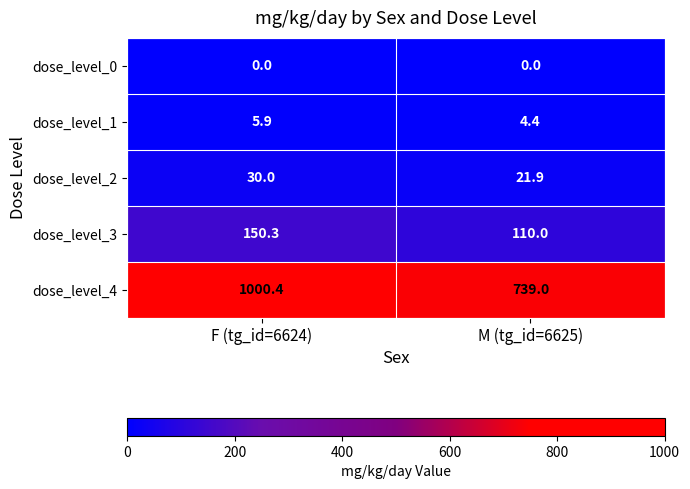

What is the highest value of the dose_level_1 series?

5.9